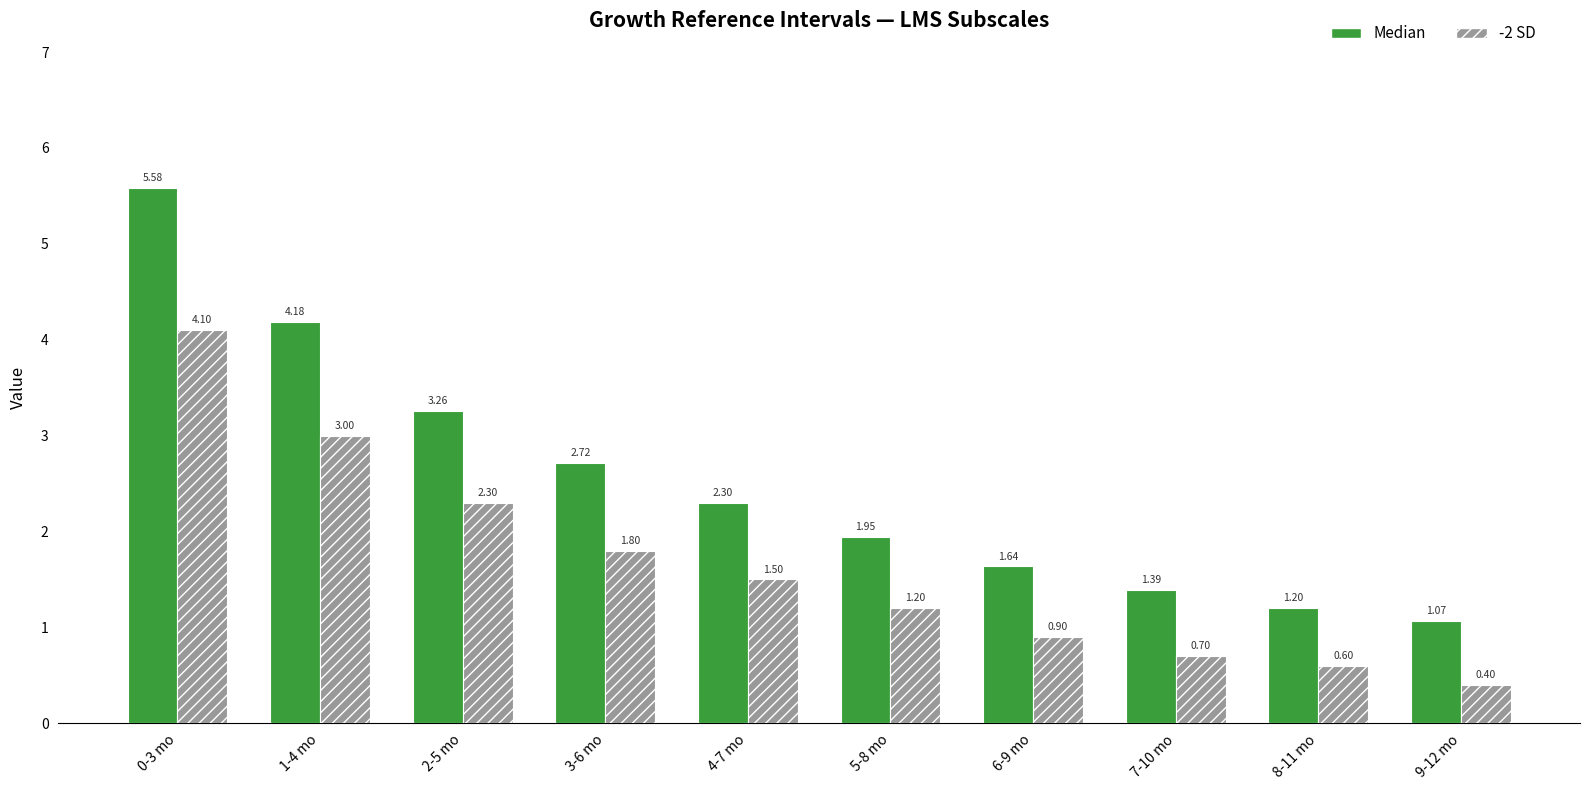

Which series has the largest total across all categories?

Median